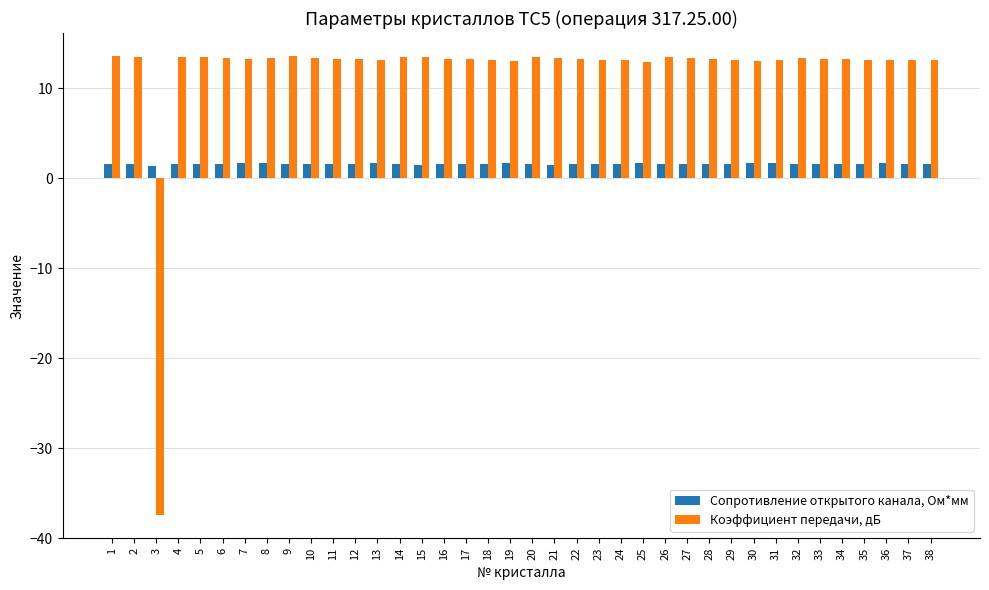

Is the value of Коэффициент передачи, дБ at 22 greater than the value of Сопротивление открытого канала, Ом*мм at 4?

Yes